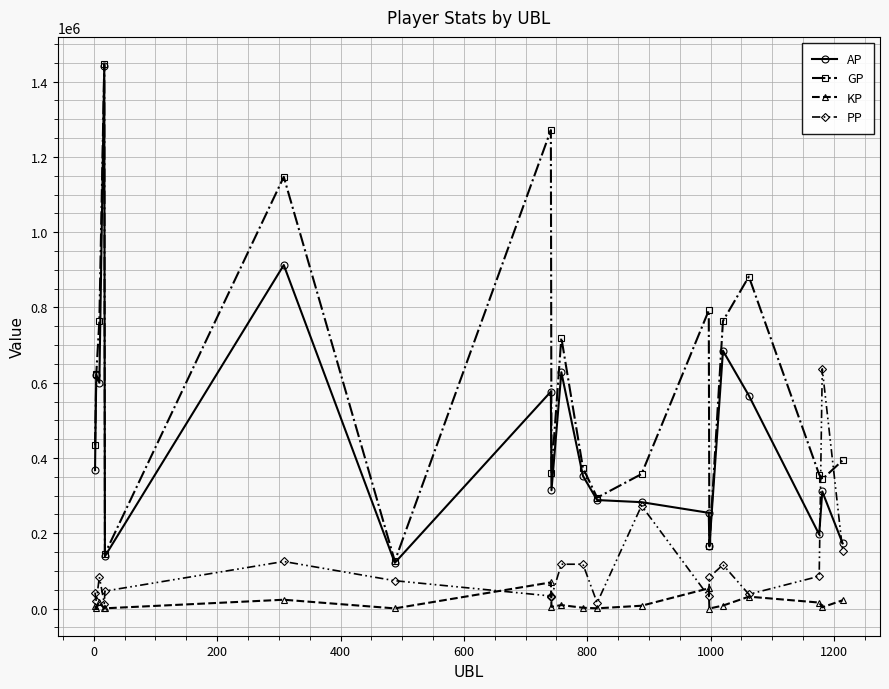

At how many categories does at least one series exceed 1006560?

3